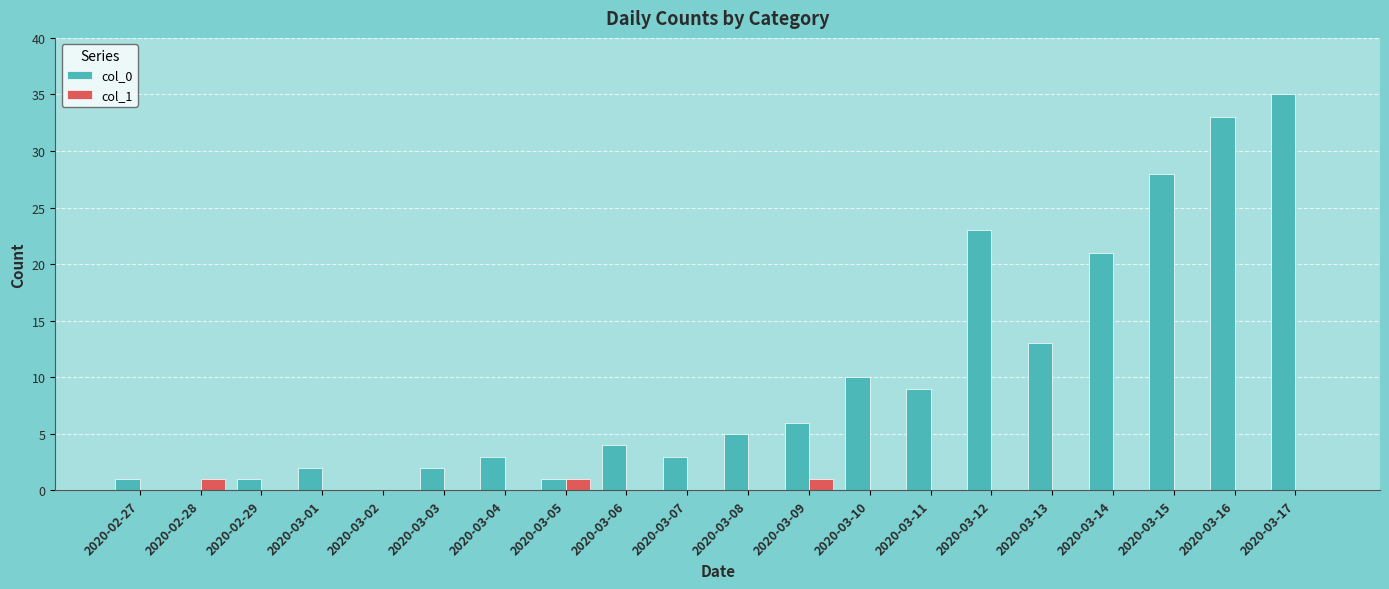

Which label corresponds to the largest value in the chart?

2020-03-17